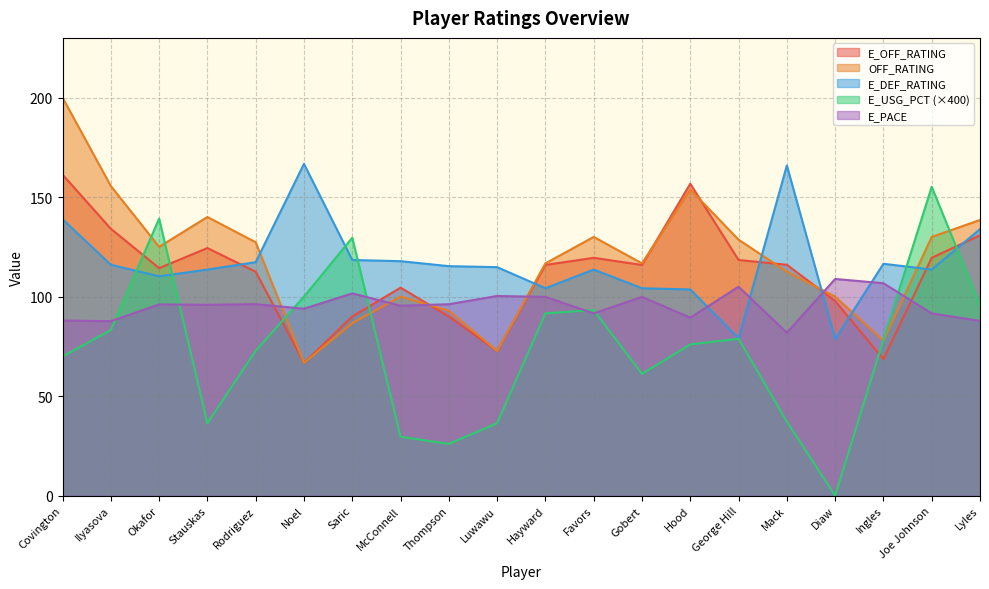

Where is the first local minimum for E_PACE?

Ilyasova